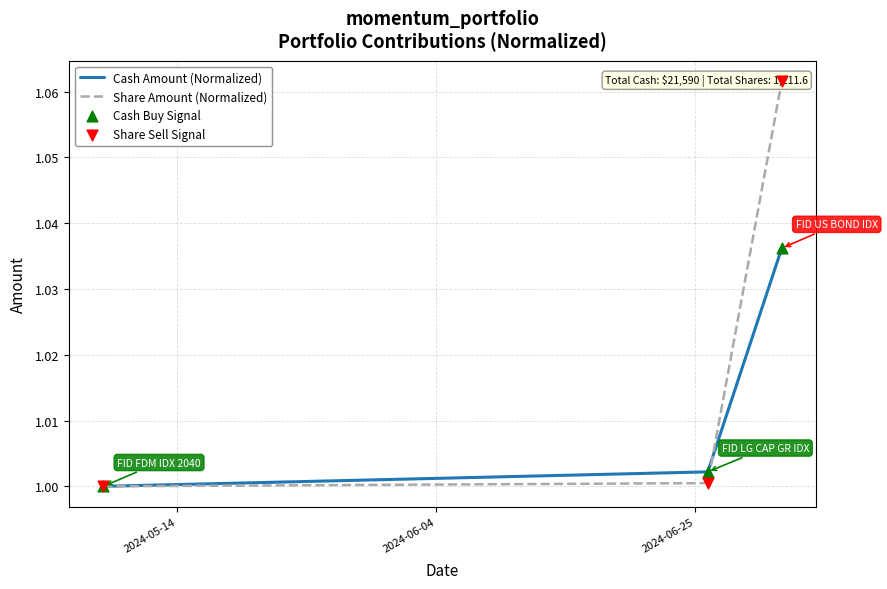

Which series contains the highest Y value?

Share Amount (Normalized)